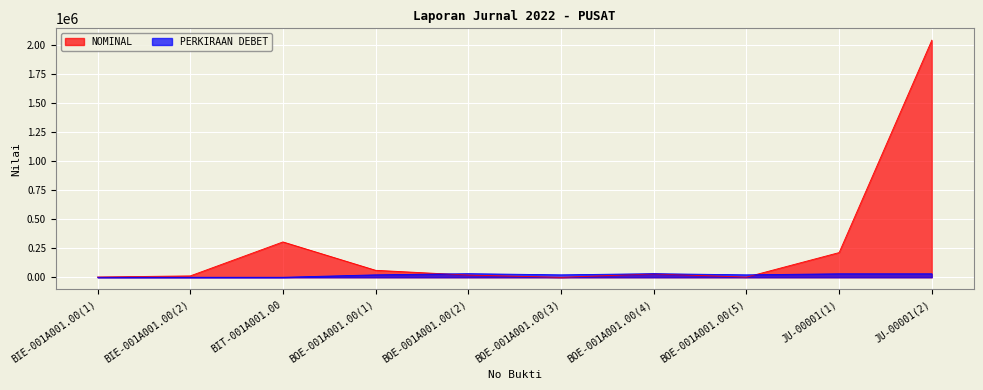

Rank the categories by NOMINAL value from lowest to highest.

BOE-001A001.00(3), BOE-001A001.00(5), BIE-001A001.00(1), BIE-001A001.00(2), BOE-001A001.00(2), BOE-001A001.00(4), BOE-001A001.00(1), JU-00001(1), BIT-001A001.00, JU-00001(2)